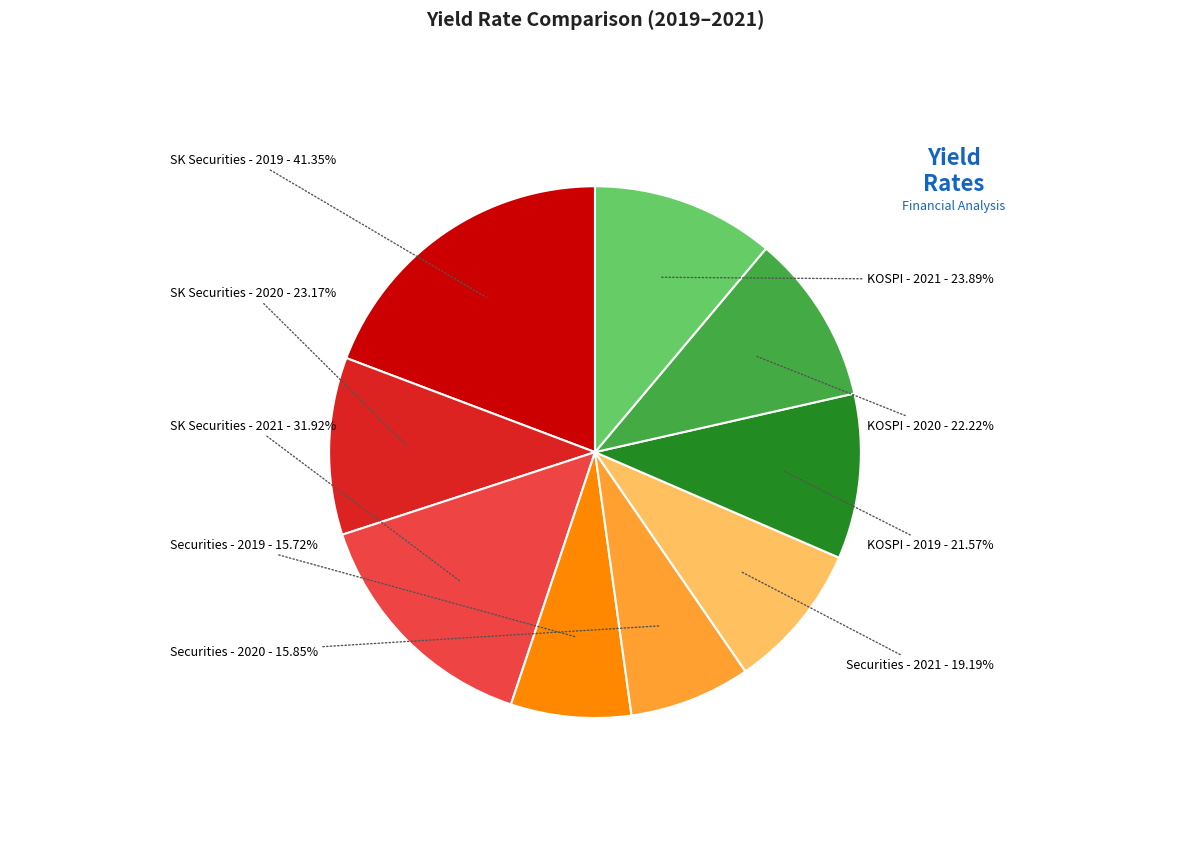

Does SKÁõ±Ç (2021) account for over 50% of the chart?

No